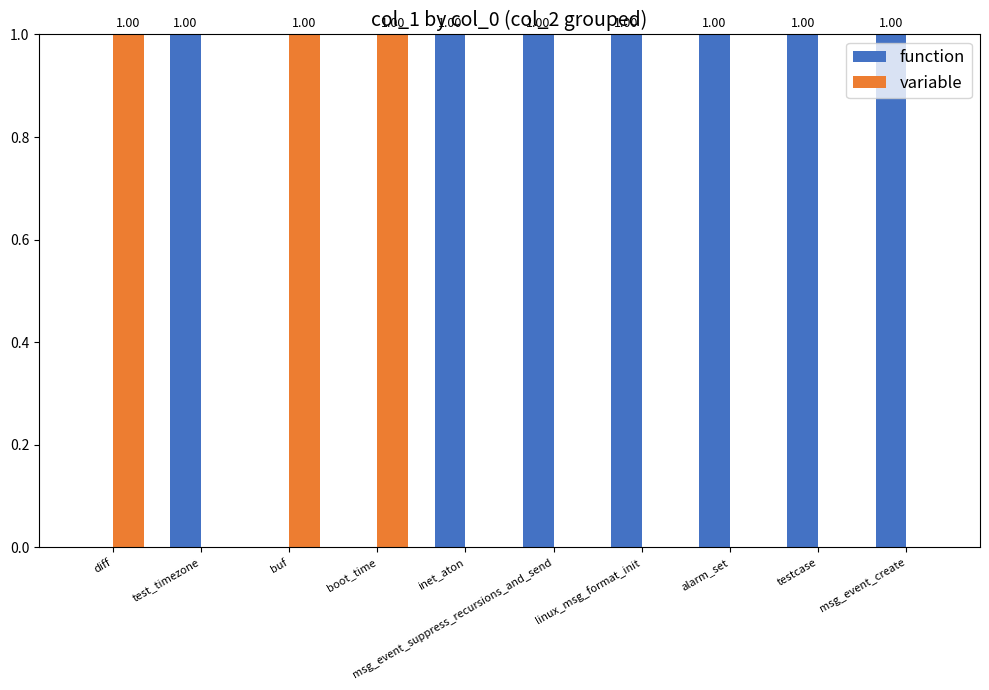

How many series are shown in this chart?

2